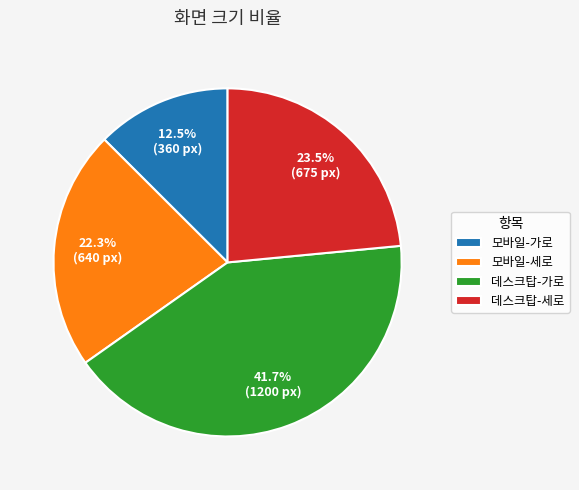

What percentage is the 데스크탑-가로 slice, to the nearest percent?

42%